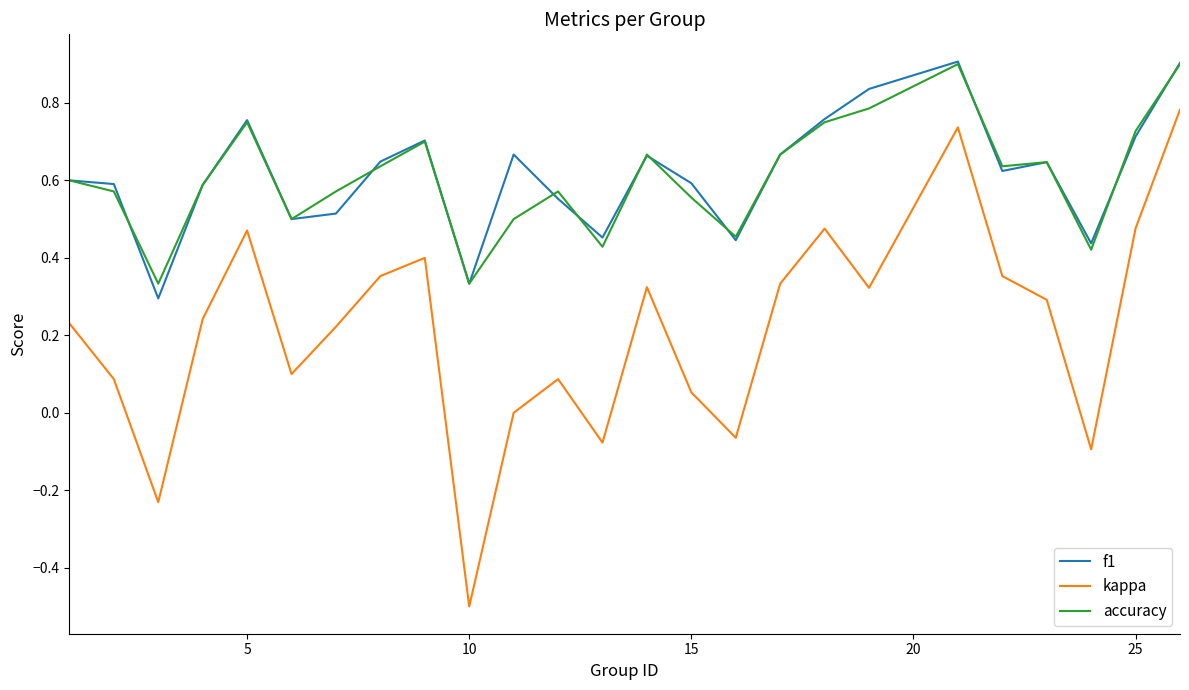

True or false: kappa and accuracy cross at least once.

False